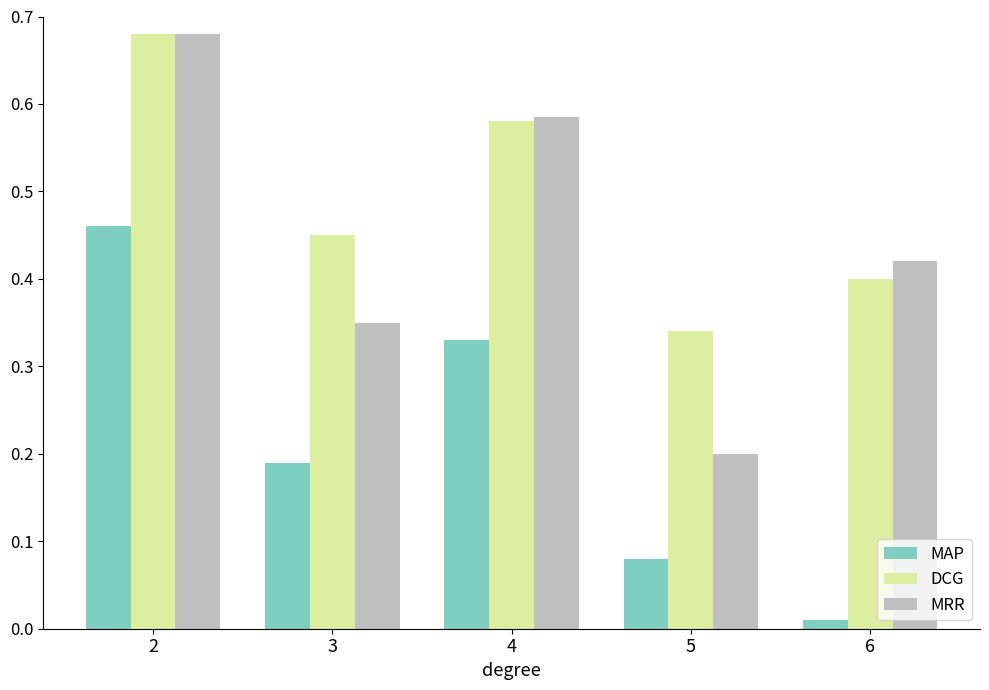

Rank the series by their average value, from lowest to highest.

MAP, MRR, DCG